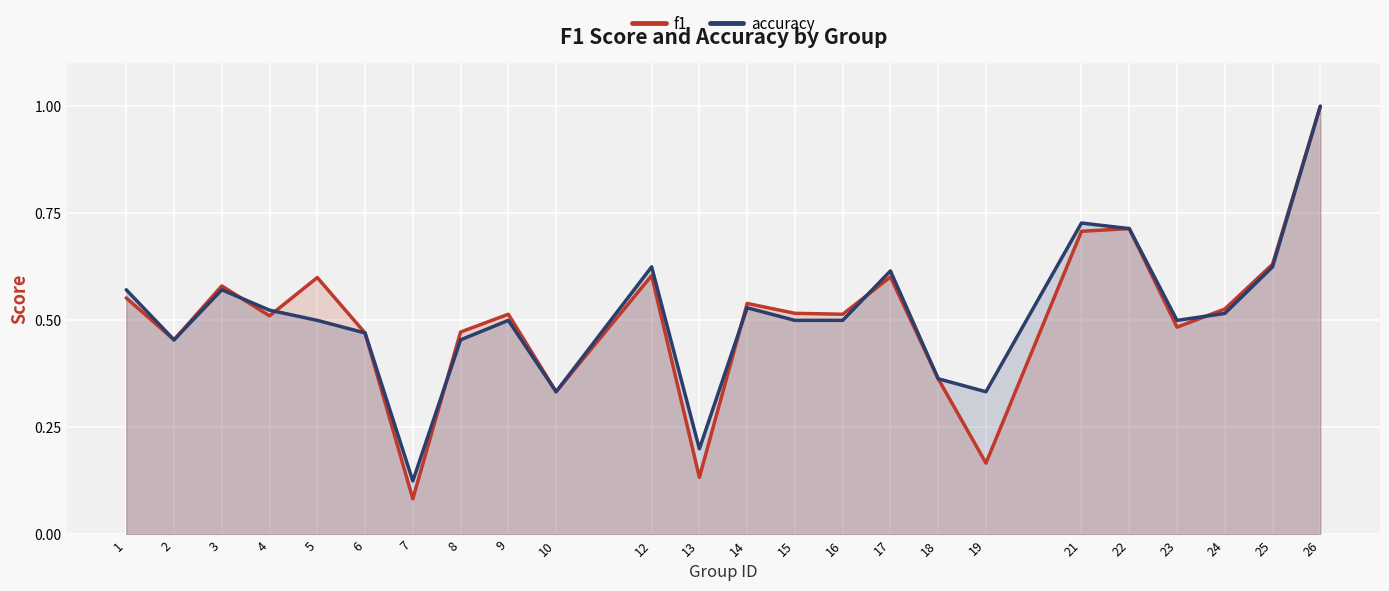

Which series has the widest spread of values?

f1